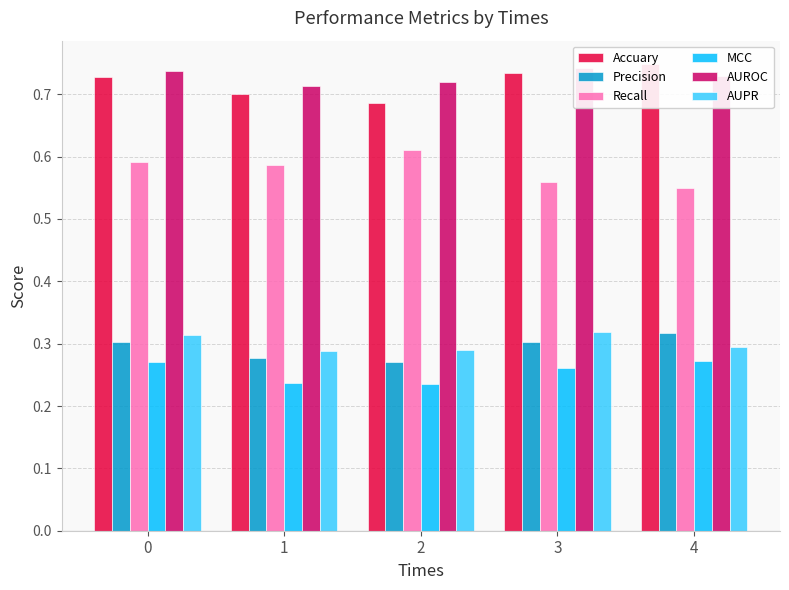

The AUROC series shows 0.2 at 1. True or false?

False